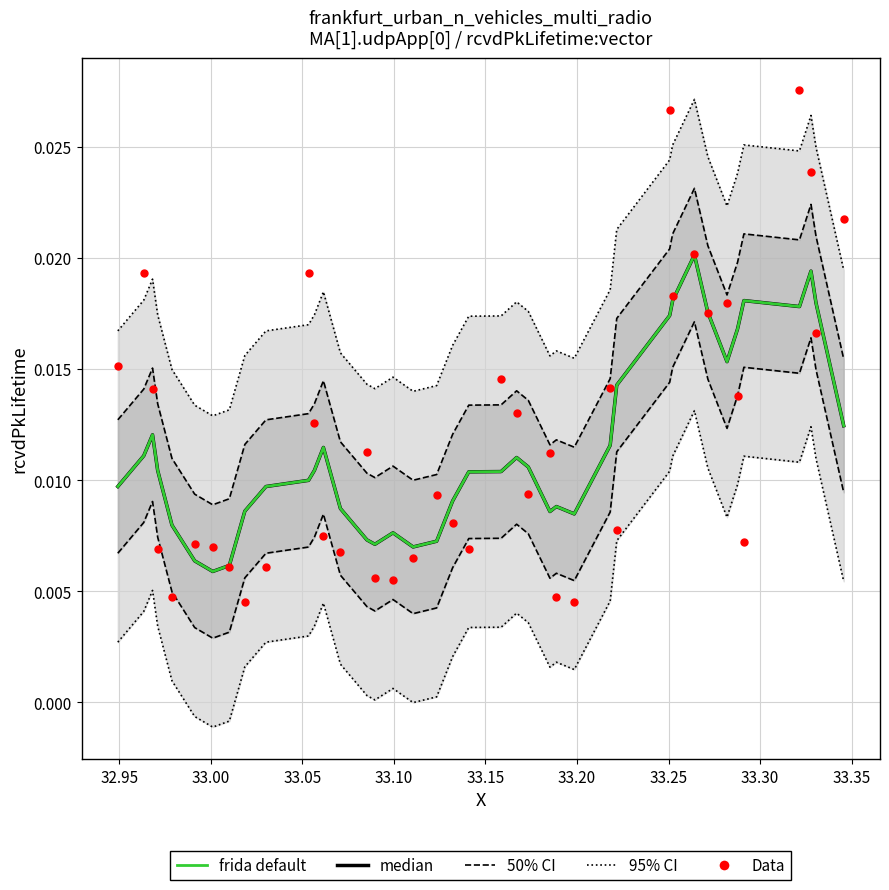

At how many categories does at least one series exceed 0?

40